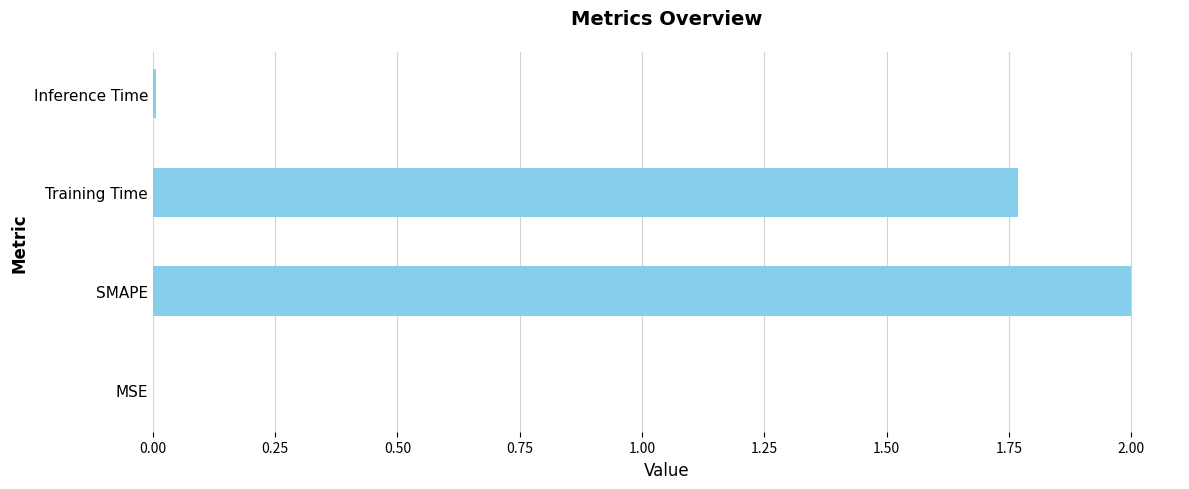

What is the sum of all values?

3.8